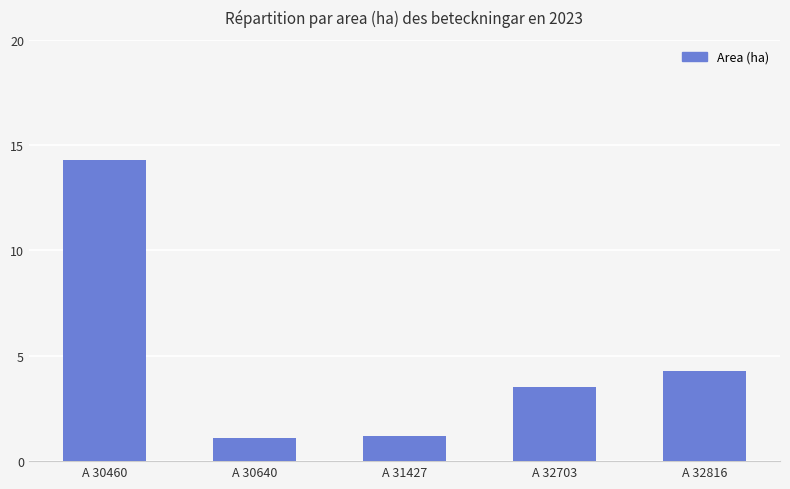

What is the value of the 2nd bar from the left?

1.1